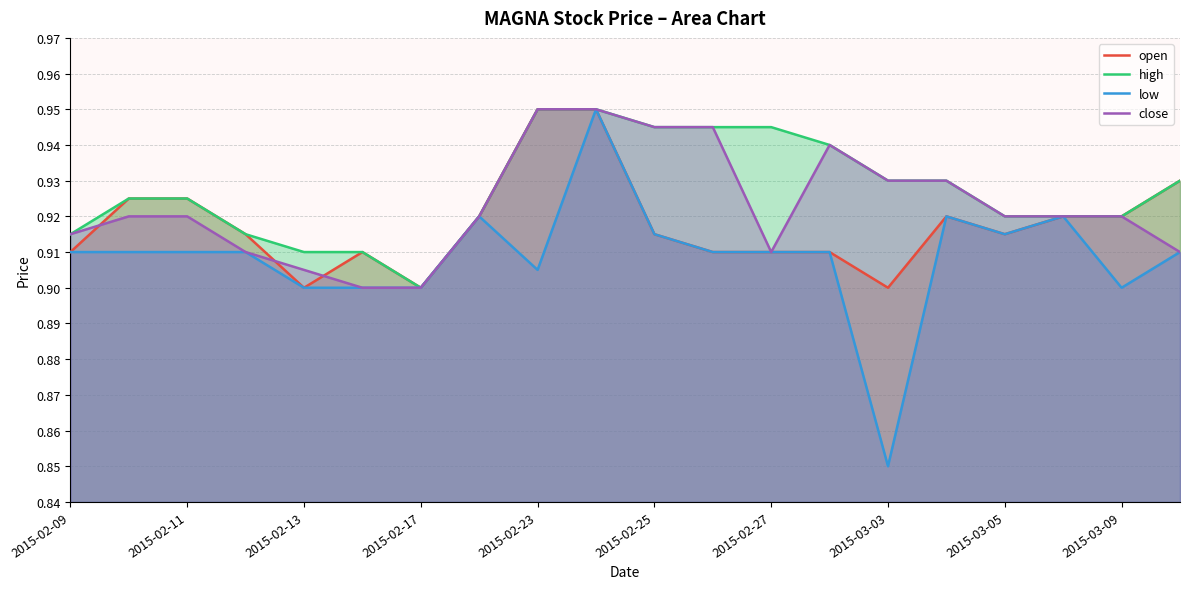

What is the sum of all high values?

18.5